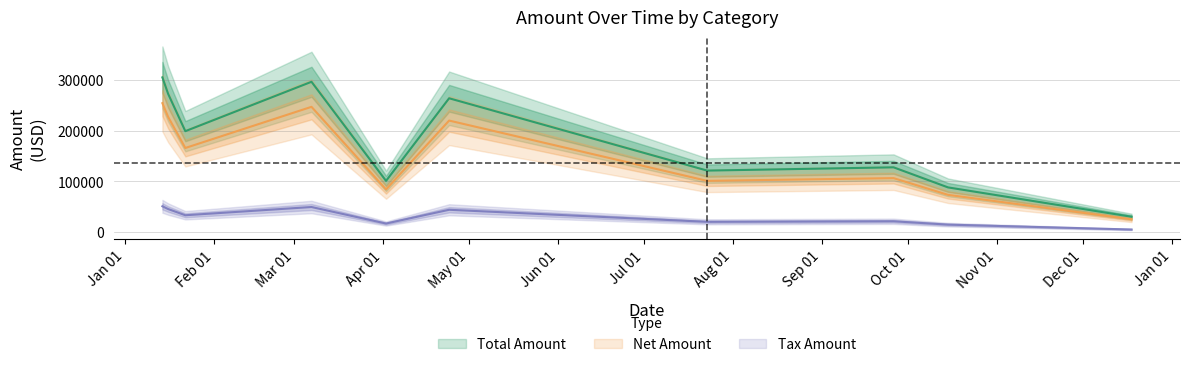

What is the smallest value displayed?

5046.0